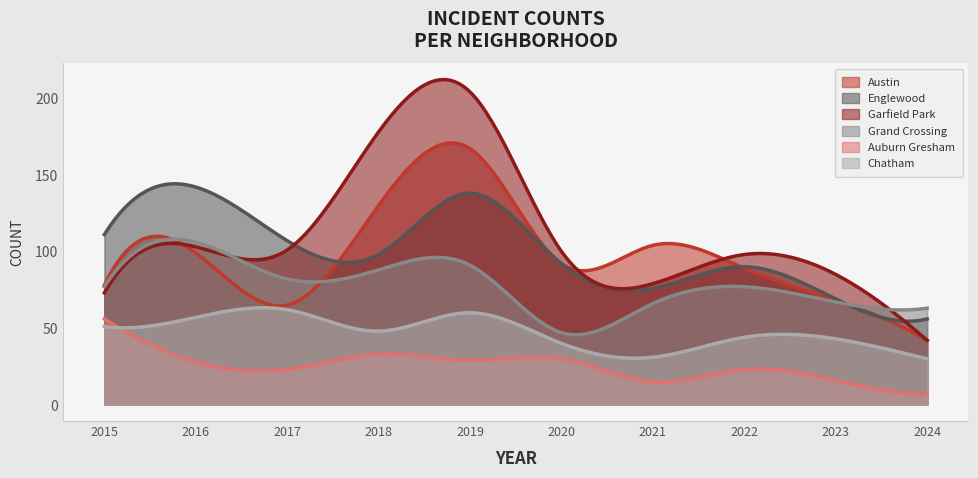

True or false: Grand Crossing has more than 0 points higher than both neighbors.

True